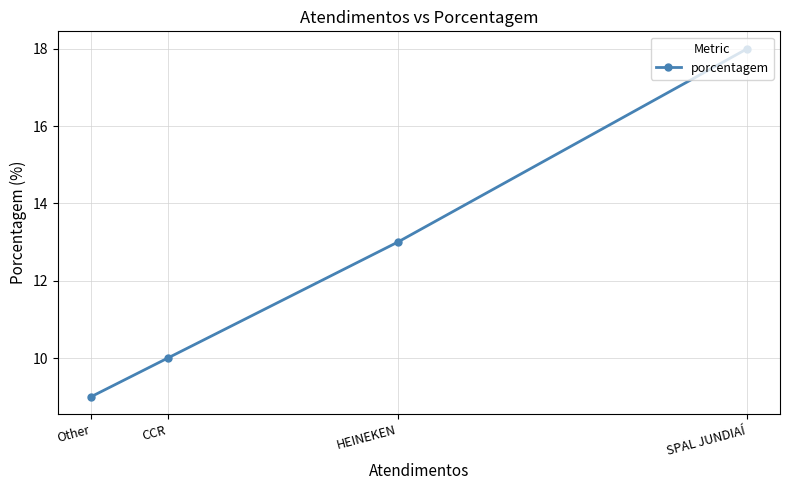

What position from the left is Other?

1